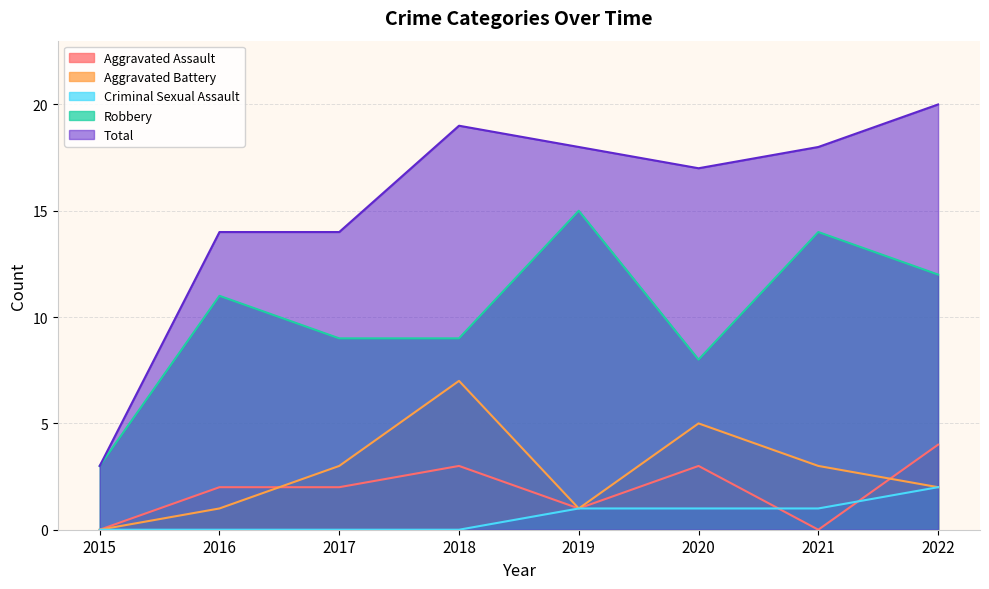

The Criminal Sexual Assault series shows 1 at 2017. True or false?

False